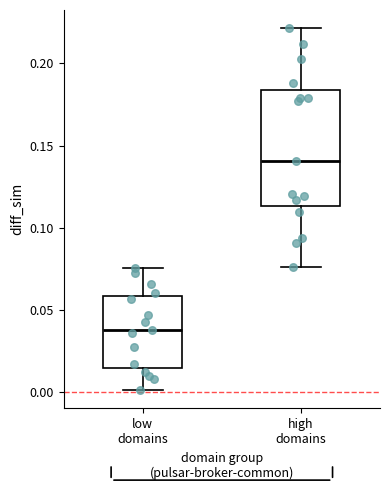

Which box is the tallest, from its lower edge to its upper edge?

high domains